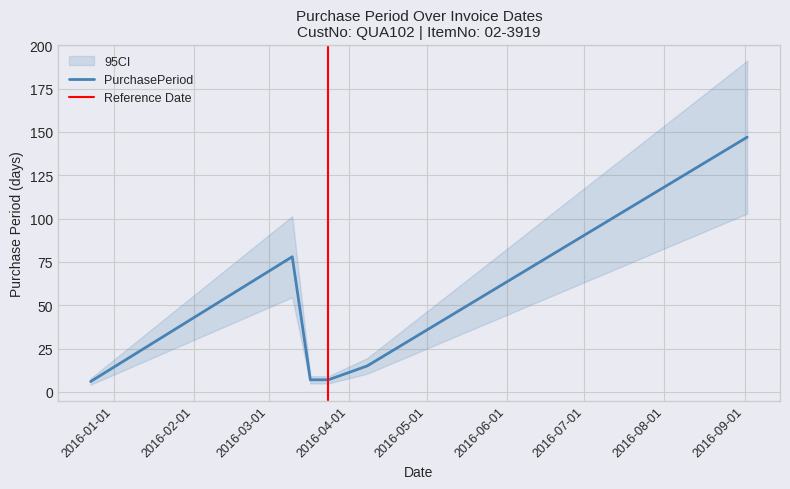

The chart shows a value of 7 at 2016-03-17. True or false?

True